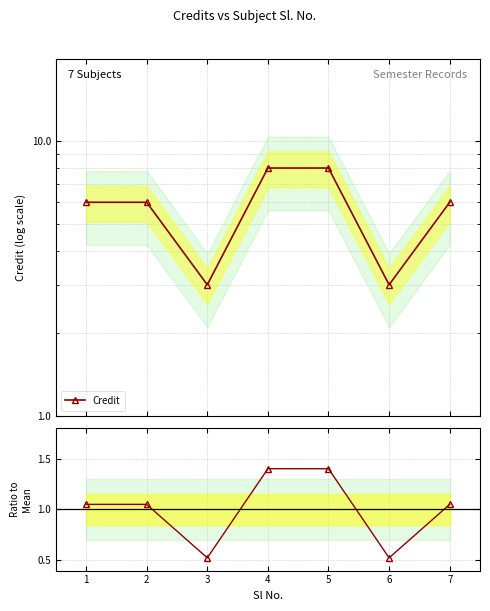

List the labels in order of value, largest first.

4, 5, 1, 2, 7, 3, 6